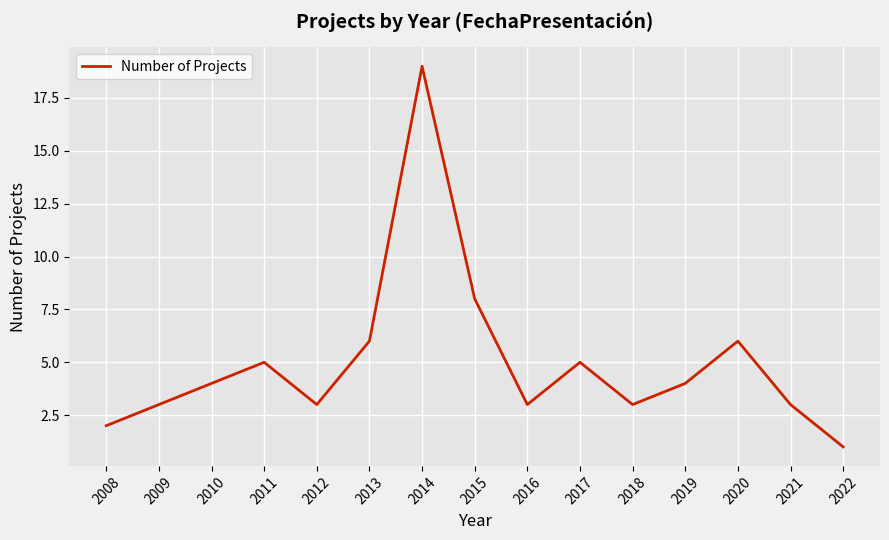

True or false: there are more than 1 points higher than both neighbors.

True